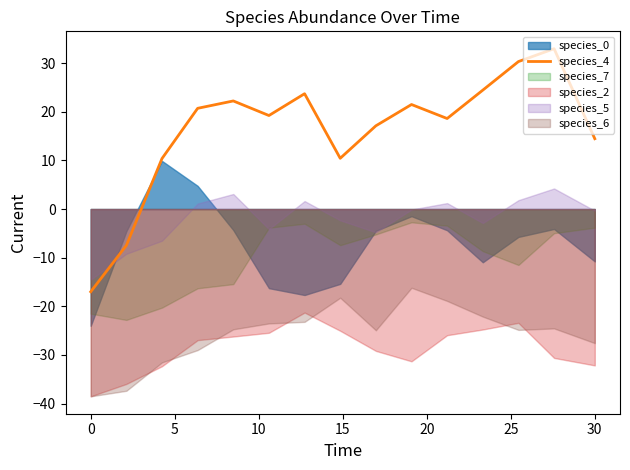

What is the maximum value for species_4?

33.0